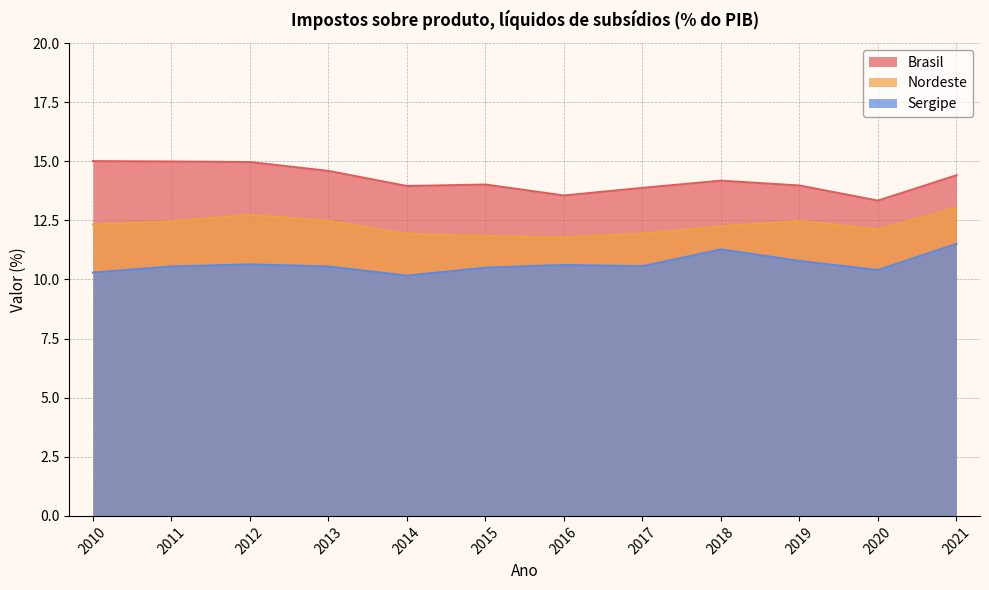

What is the sum of the Brasil values at 2017 and 2012?

28.8